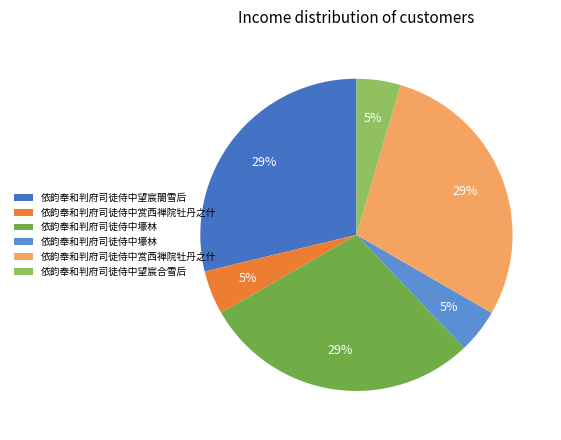

Is there a majority slice in this chart?

No